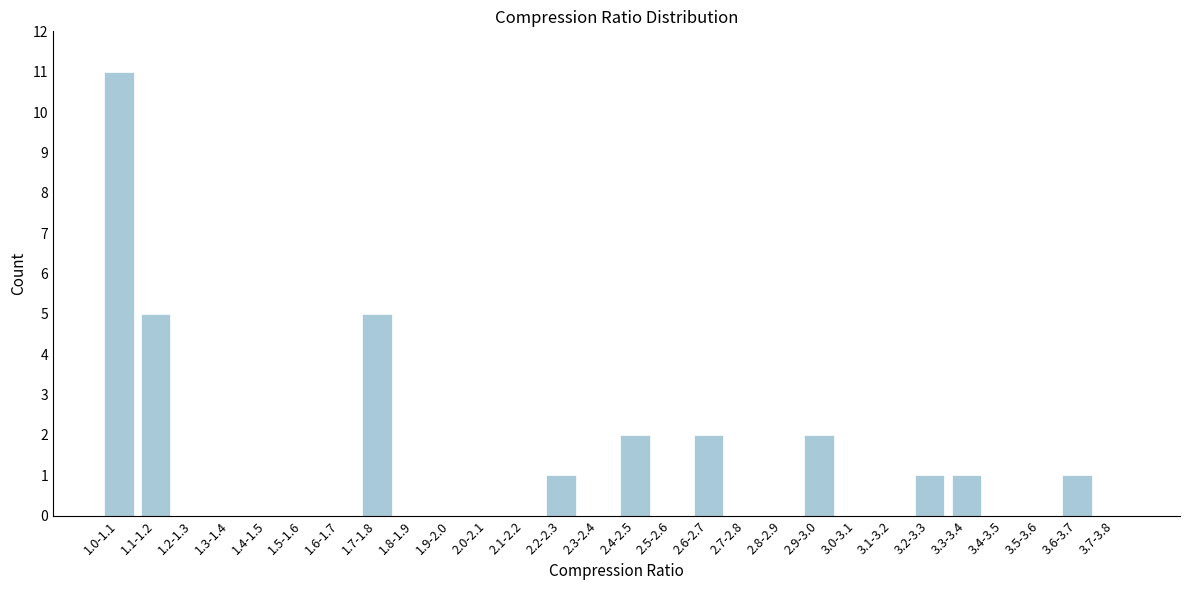

Reading left to right, extract all data points from this chart.

1.0-1.1=11	1.1-1.2=5	1.2-1.3=0	1.3-1.4=0	1.4-1.5=0	1.5-1.6=0	1.6-1.7=0	1.7-1.8=5	1.8-1.9=0	1.9-2.0=0	2.0-2.1=0	2.1-2.2=0	2.2-2.3=1	2.3-2.4=0	2.4-2.5=2	2.5-2.6=0	2.6-2.7=2	2.7-2.8=0	2.8-2.9=0	2.9-3.0=2	3.0-3.1=0	3.1-3.2=0	3.2-3.3=1	3.3-3.4=1	3.4-3.5=0	3.5-3.6=0	3.6-3.7=1	3.7-3.8=0